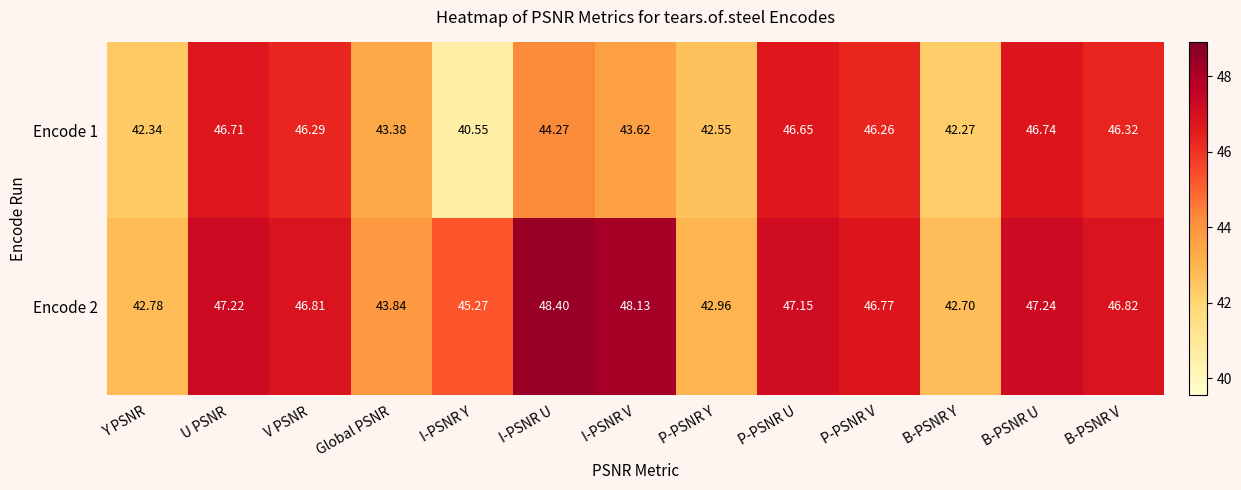

Where does the Encode 2 series first go above 46?

U PSNR